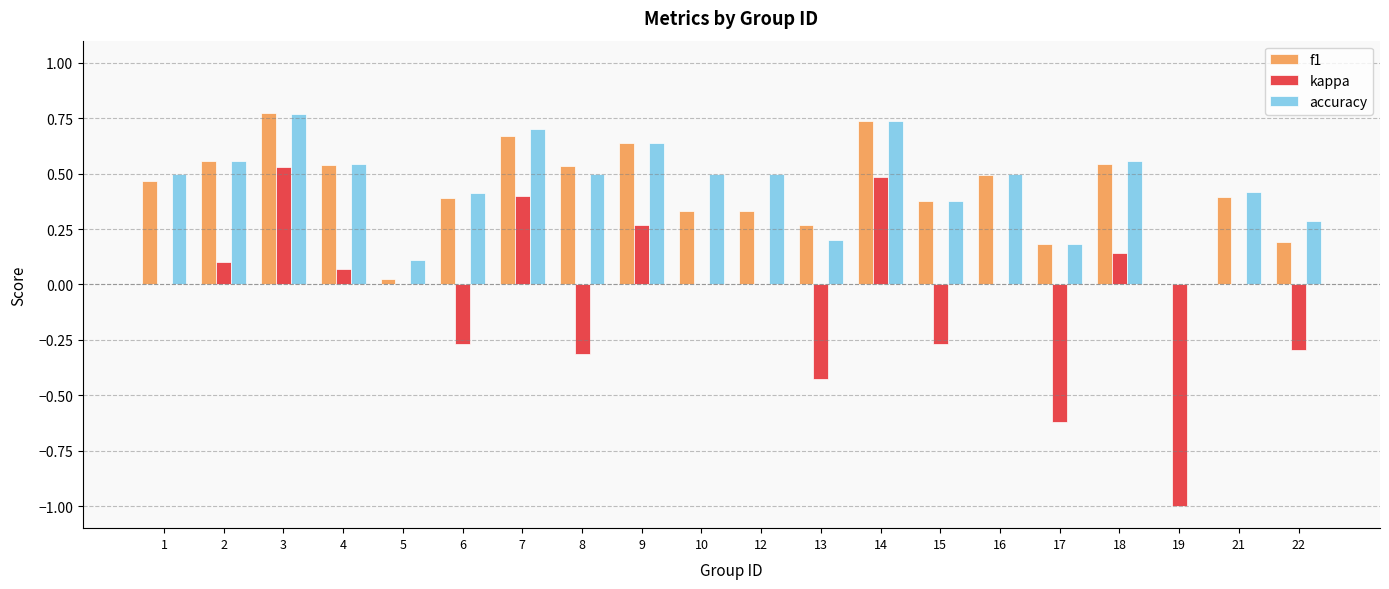

What is the sum of all accuracy values?

9.0